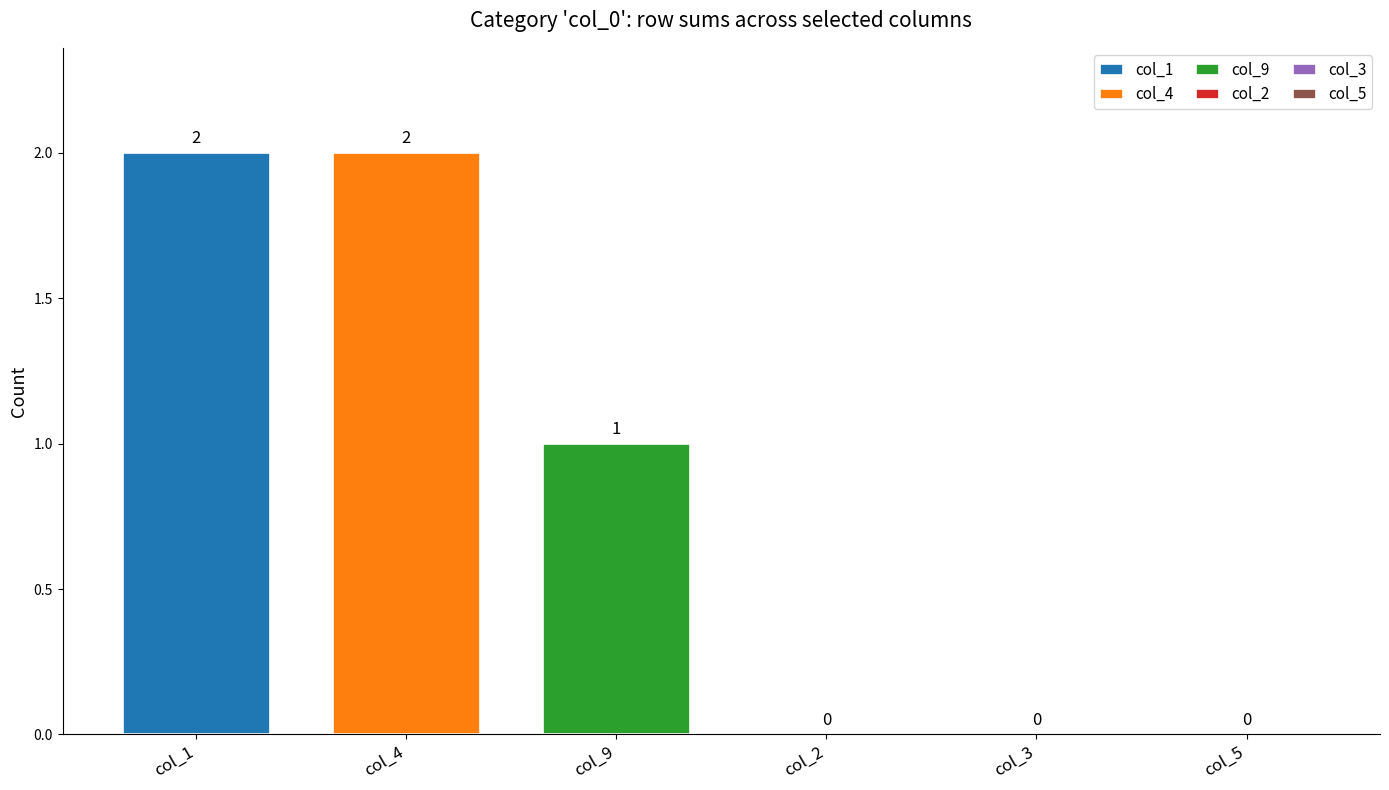

Rank the categories by col_9 value from highest to lowest.

col_4